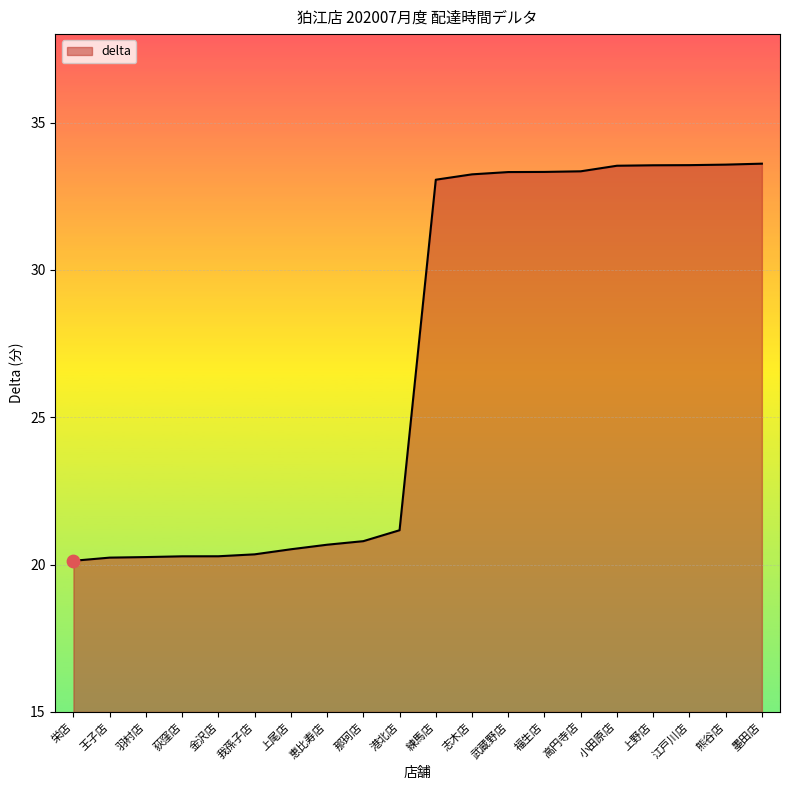

What is the ratio of the value at 福生店 to the value at 那珂店?

1.6